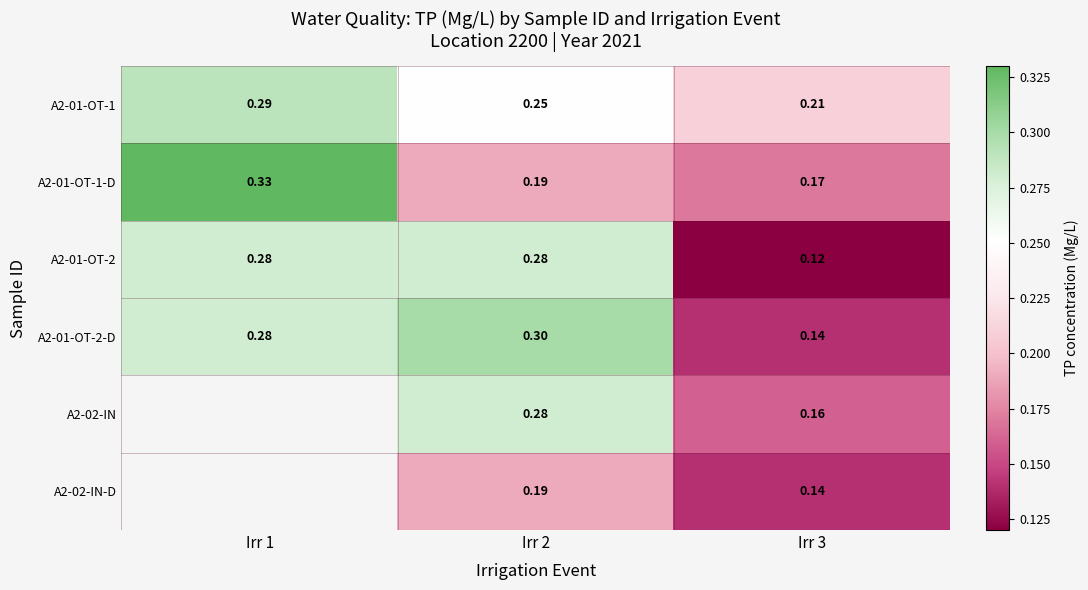

What is the spread (max minus min) of values at Irr 3?

0.1